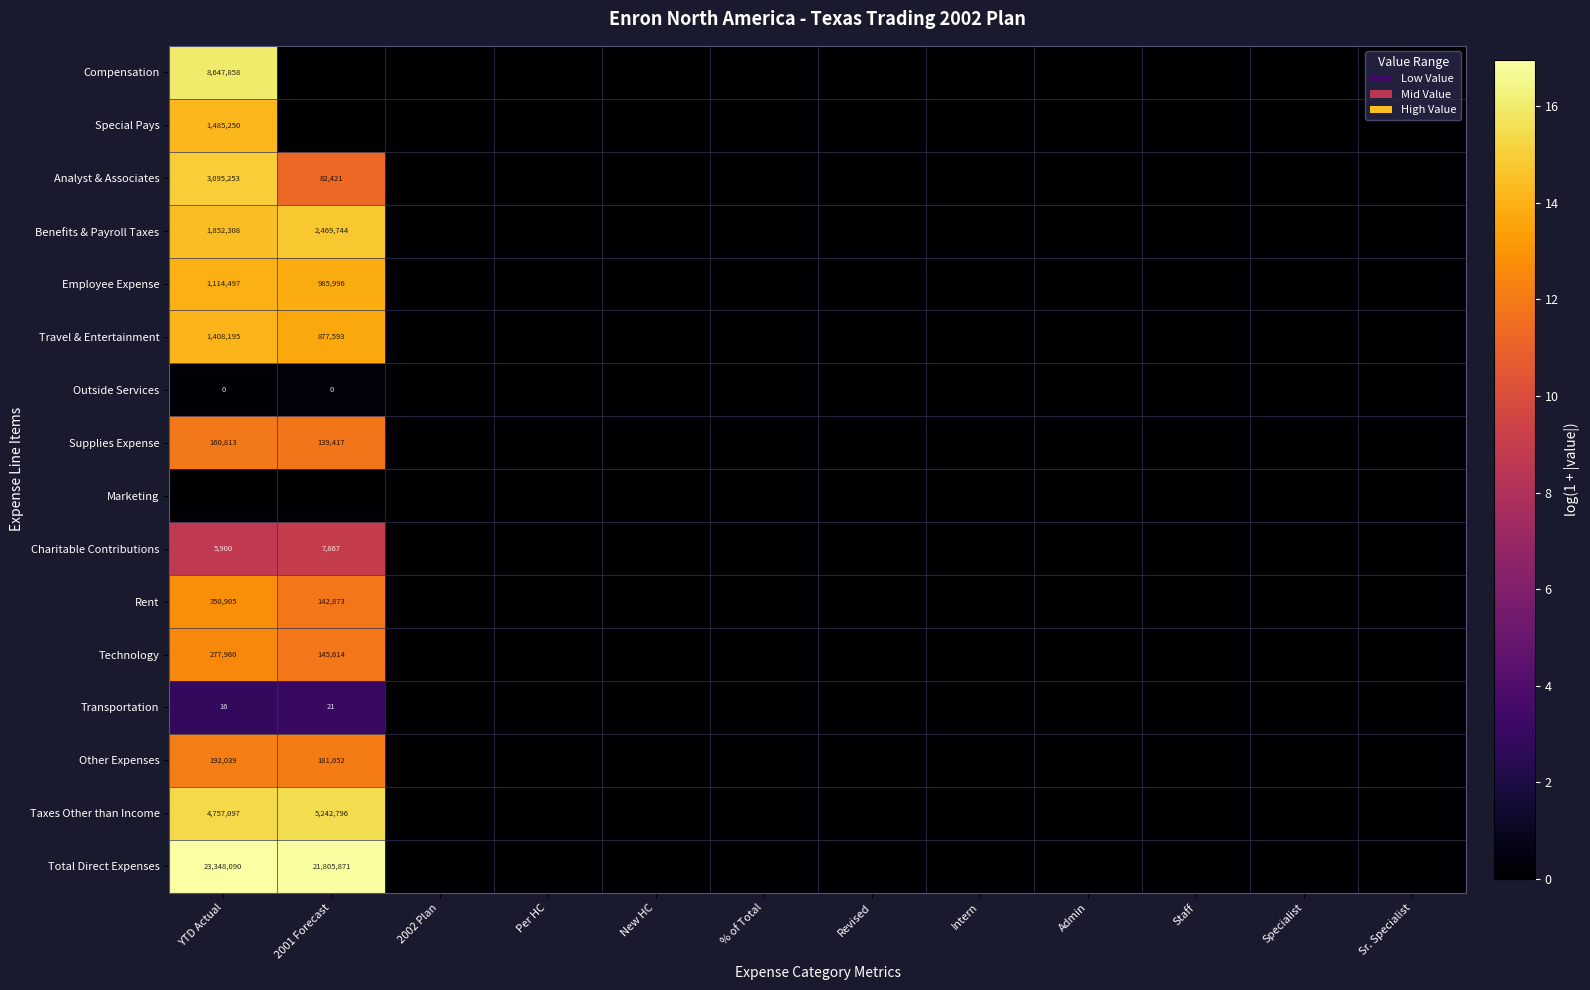

Is it true that Supplies Expense equals 139417 at 2001 Forecast?

True